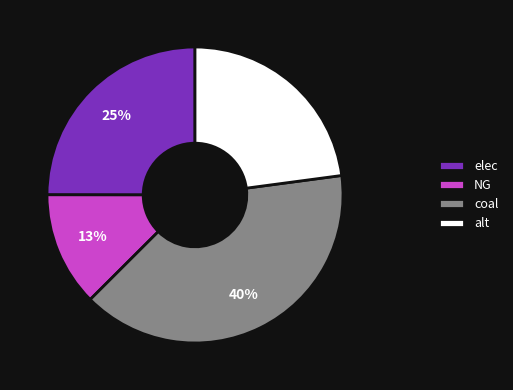

Between elec and coal, which is larger?

coal